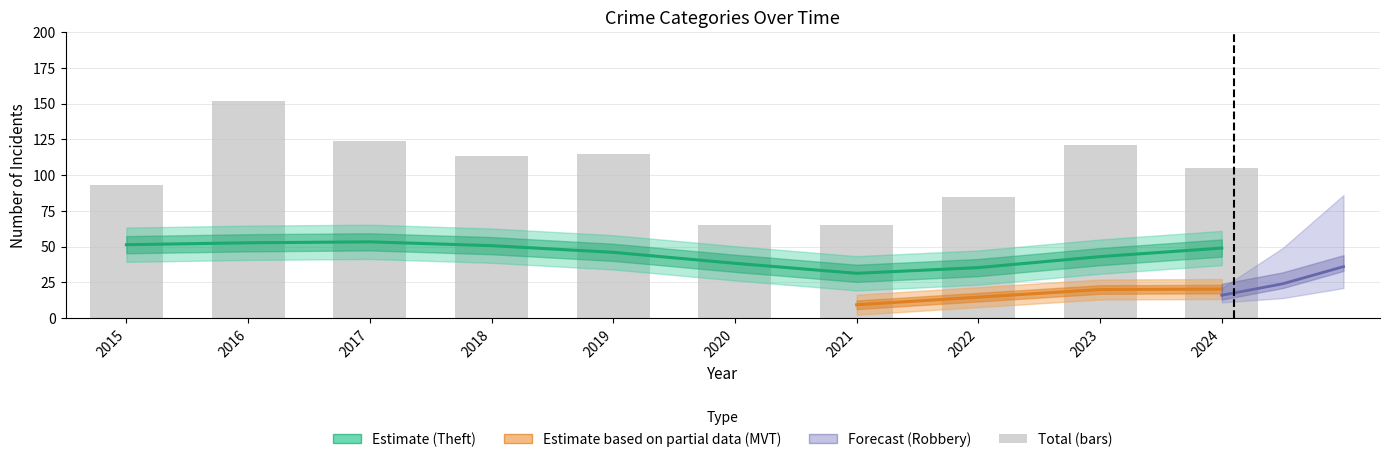

What is the maximum value shown in the chart?

152